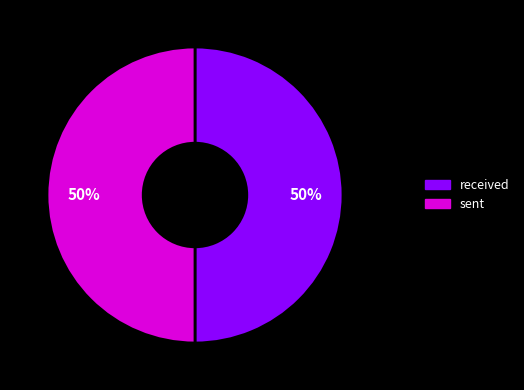

Approximately how many times larger is the value at sent compared to received?

1.0